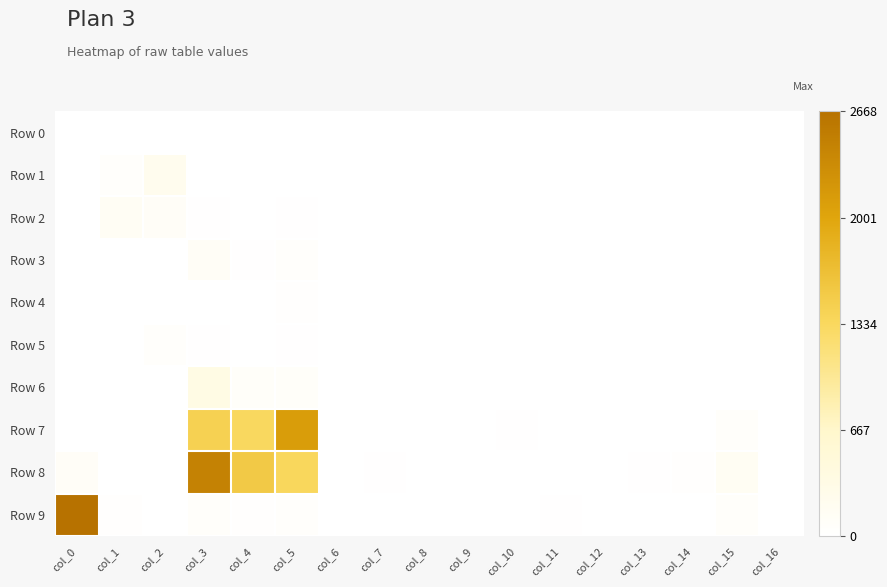

Which series changed the most between col_5 and col_15?

Row 7